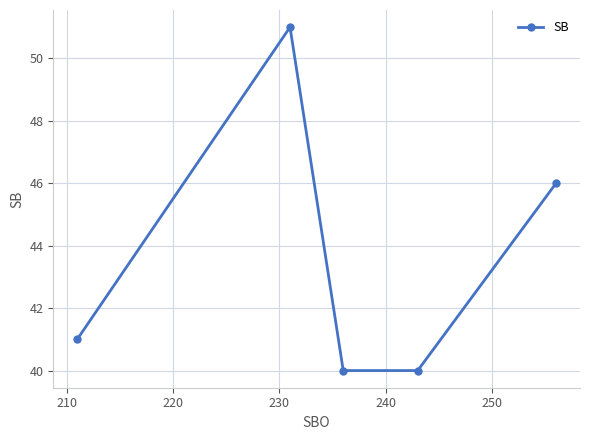

Reading left to right, list all the values displayed in this chart.

41	51	40	40	46